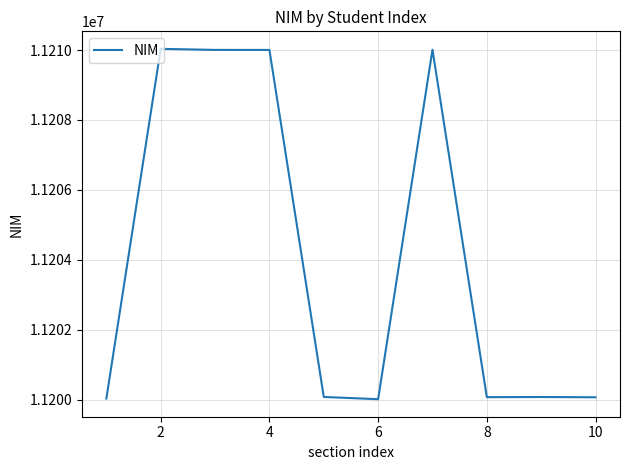

What is the maximum value shown in the chart?

11210033